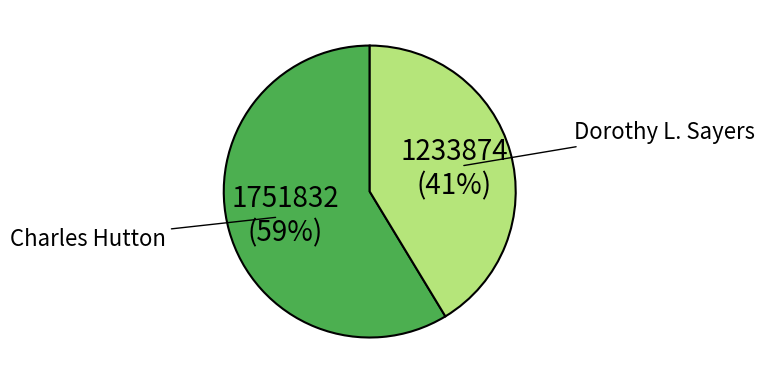

Does any single category account for the majority?

Yes